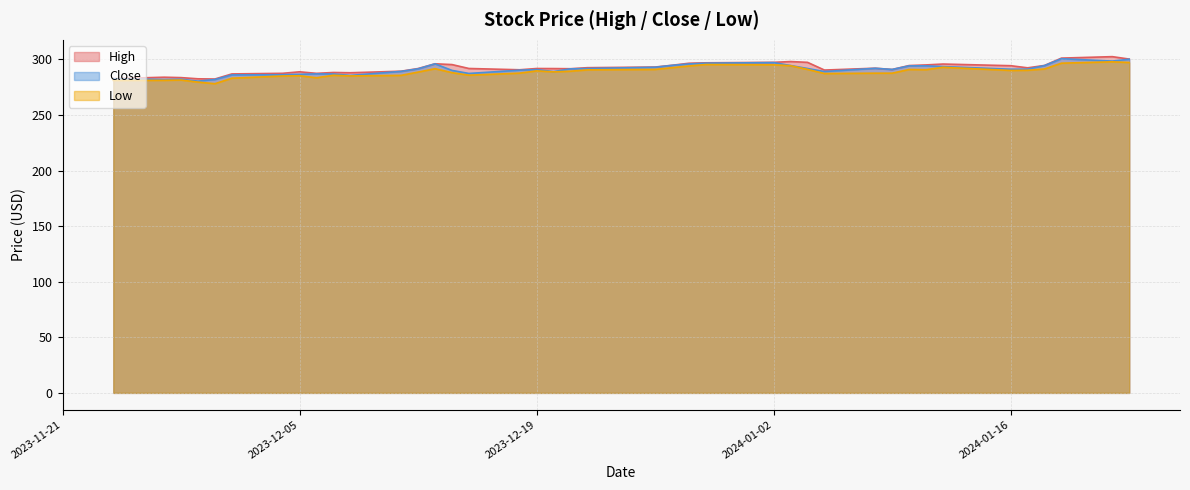

Reading right to left, what are all the values shown in this chart?

High: 300.2	302.4	301.1	294.5	292.3	294.2	295.8	295.0	294.4	290.9	292.0	290.3	297.3	298.0	297.3	296.9	296.5	294.6	293.0	292.5	291.5	291.7	291.7	290.6	291.8	295.3	296.0	291.7	289.3	287.9	288.1	287.4	288.8	287.4	286.9	282.3	282.5	283.5	283.9	282.6
Close: 300.0	298.4	300.5	294.4	291.2	291.1	293.5	294.1	294.1	290.9	291.9	289.0	291.7	294.4	297.0	296.5	295.8	294.5	292.9	291.7	291.4	289.0	290.7	290.2	287.3	290.0	295.9	291.4	289.1	285.5	286.8	286.9	286.5	286.1	286.0	281.8	280.4	282.1	281.8	282.5
Low: 297.1	297.7	296.5	291.3	290.1	290.0	292.8	290.6	290.9	287.5	287.5	287.2	290.9	294.2	295.0	295.3	294.0	292.5	290.9	290.5	289.3	288.7	289.6	287.6	285.7	288.0	291.5	288.5	285.6	285.0	285.6	283.4	285.2	285.0	283.0	278.1	279.5	281.4	281.1	281.0